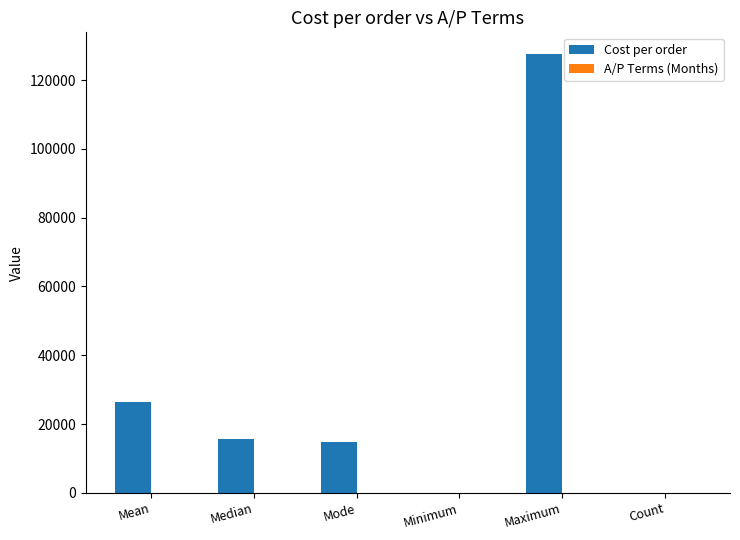

Between Maximum and Count, which series saw the biggest shift?

Cost per order